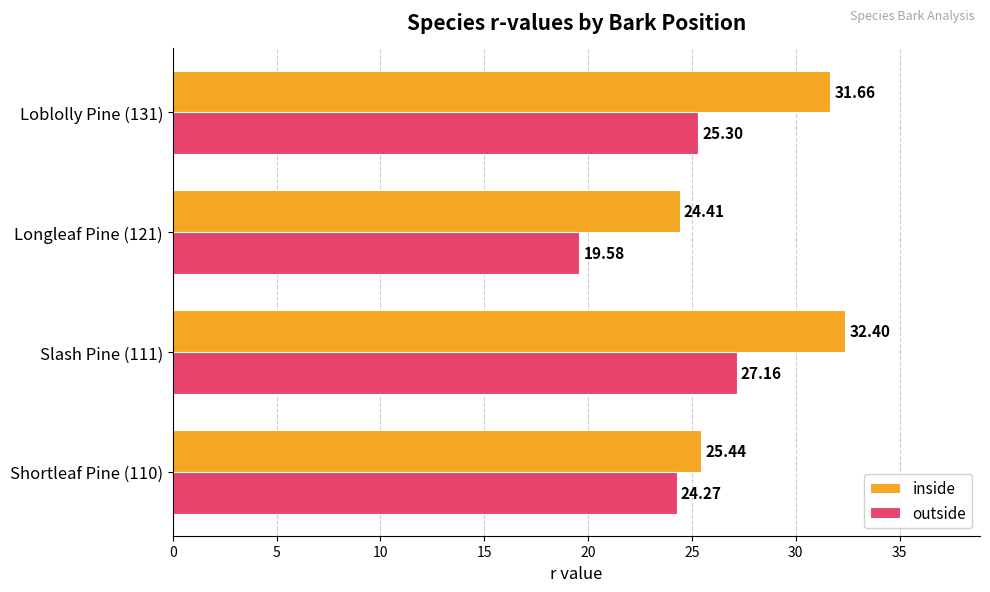

What are all the series names shown in the legend?

inside, outside